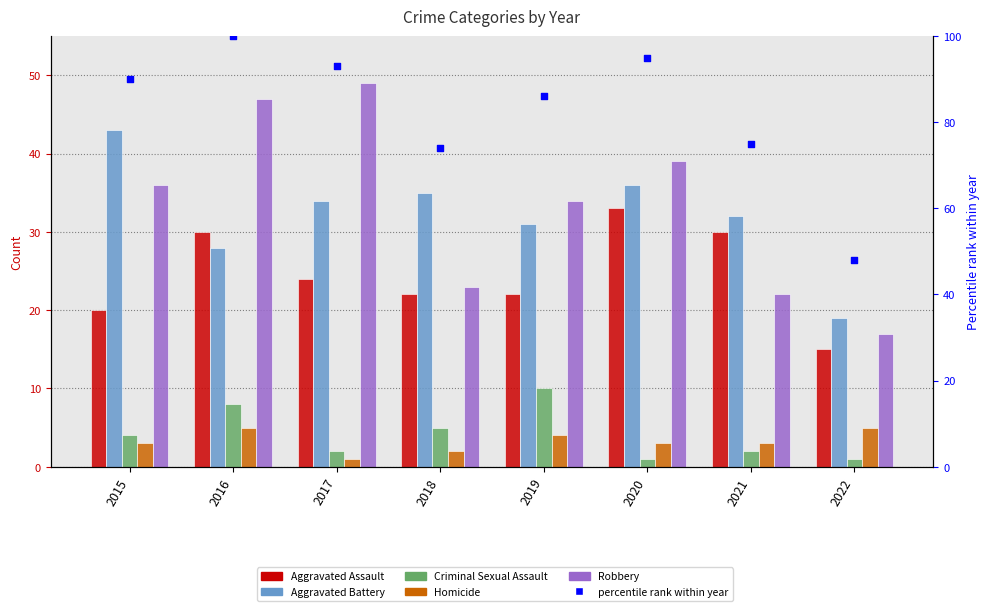

Which series contains the highest Y value?

percentile rank within year